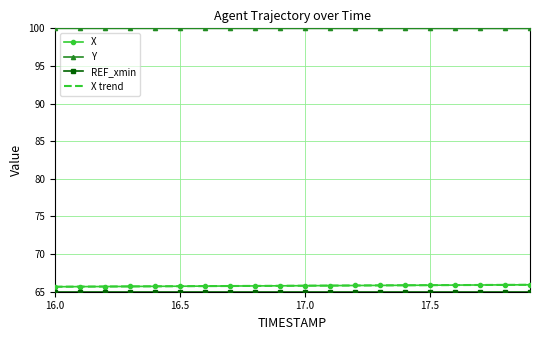

True or false: X trend and Y cross at least once.

False